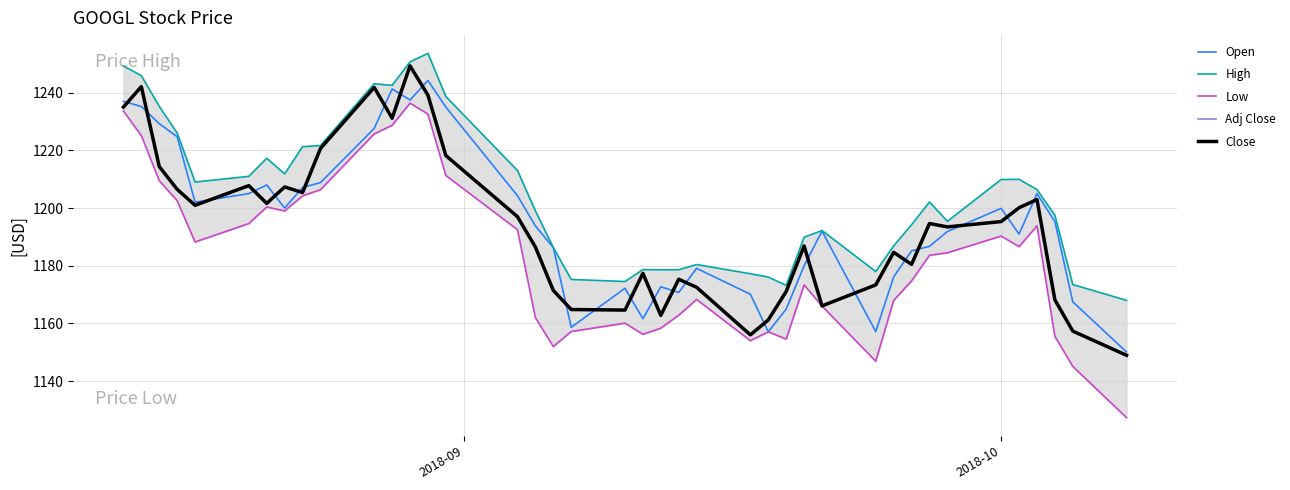

Which series has the largest total across all categories?

High